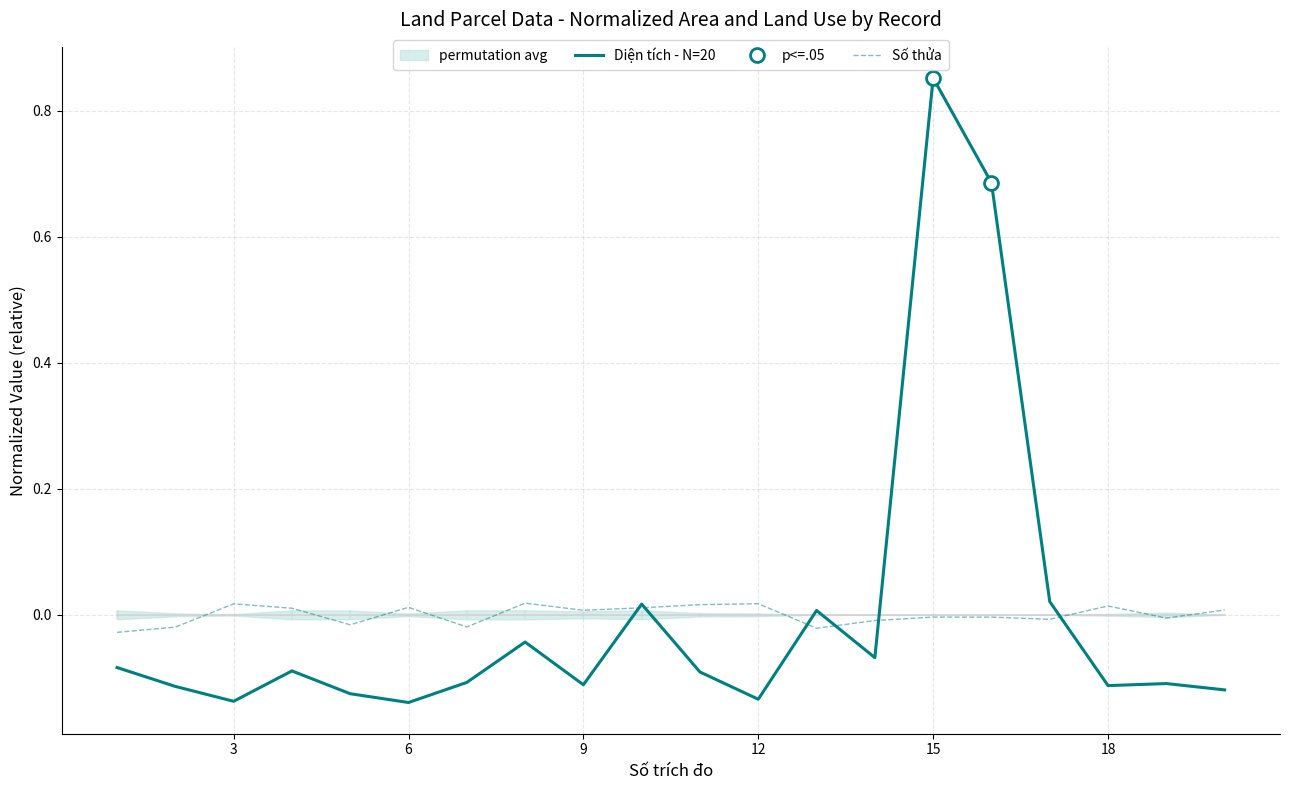

Reading left to right, transcribe all the data shown in this chart.

Số thửa: -0.0	-0.0	0.0	0.0	-0.0	0.0	-0.0	0.0	0.0	0.0	0.0	0.0	-0.0	-0.0	-0.0	-0.0	-0.0	0.0	-0.0	0.0
Diện tích: -0.1	-0.1	-0.1	-0.1	-0.1	-0.1	-0.1	-0.0	-0.1	0.0	-0.1	-0.1	0.0	-0.1	0.9	0.7	0.0	-0.1	-0.1	-0.1